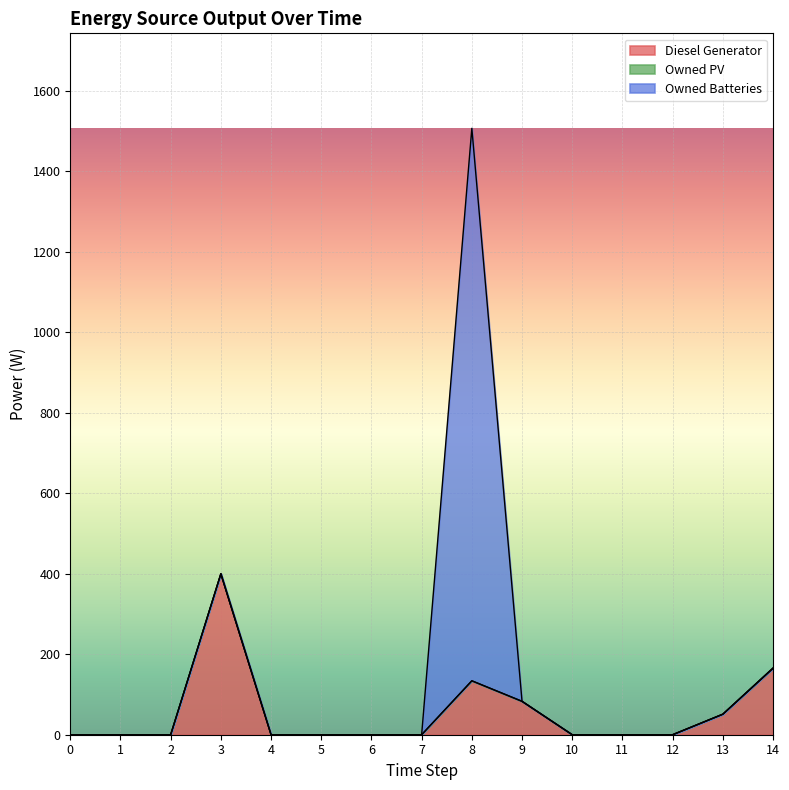

At how many categories does at least one series exceed 227?

2